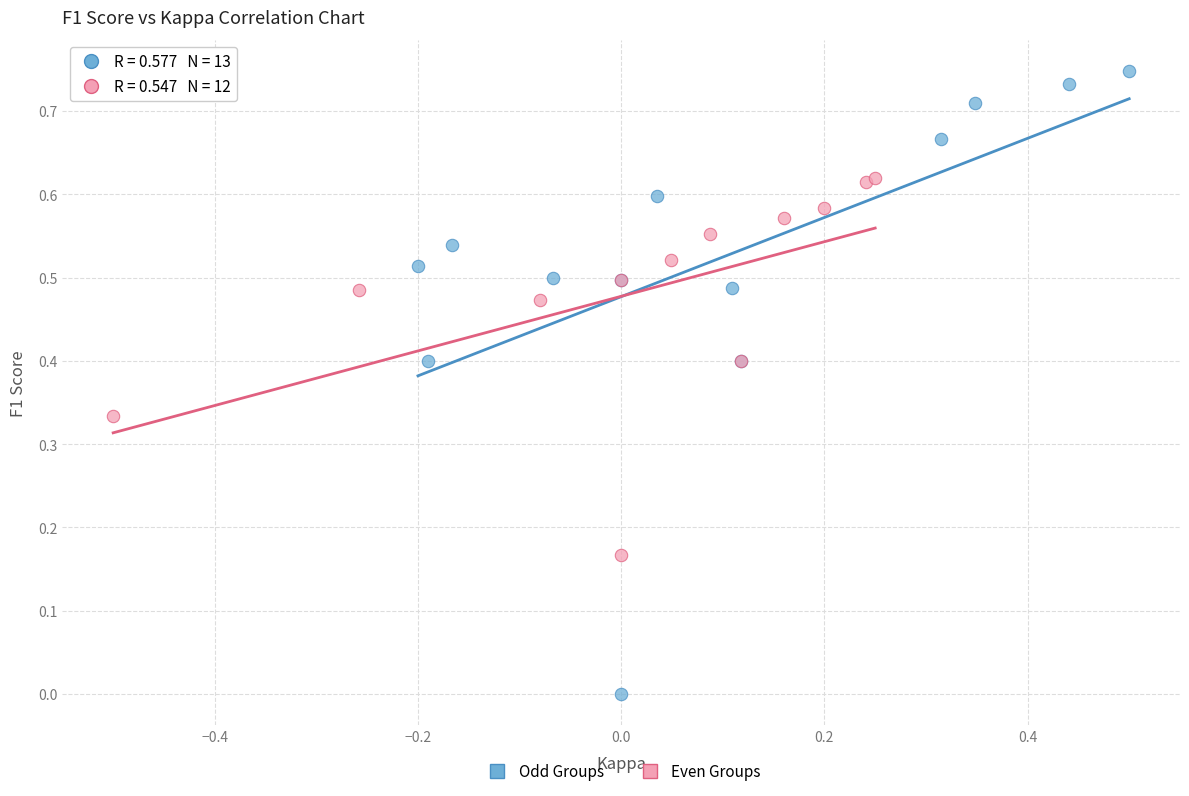

Which series has the widest spread of Y values?

Odd Groups